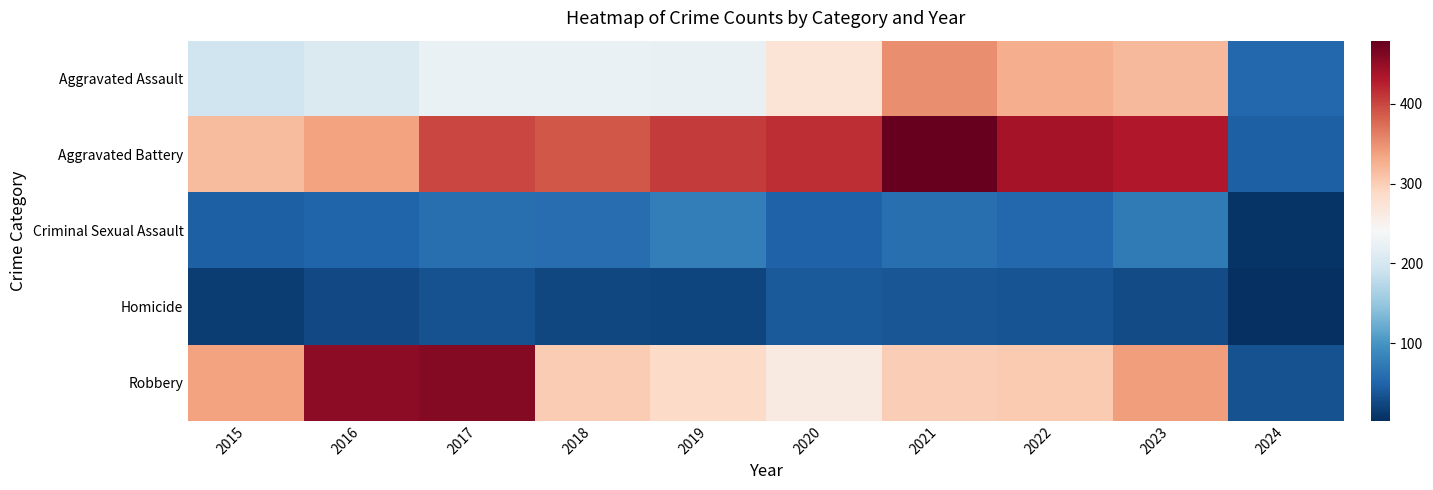

What is the spread (max minus min) of values at 2019?

385